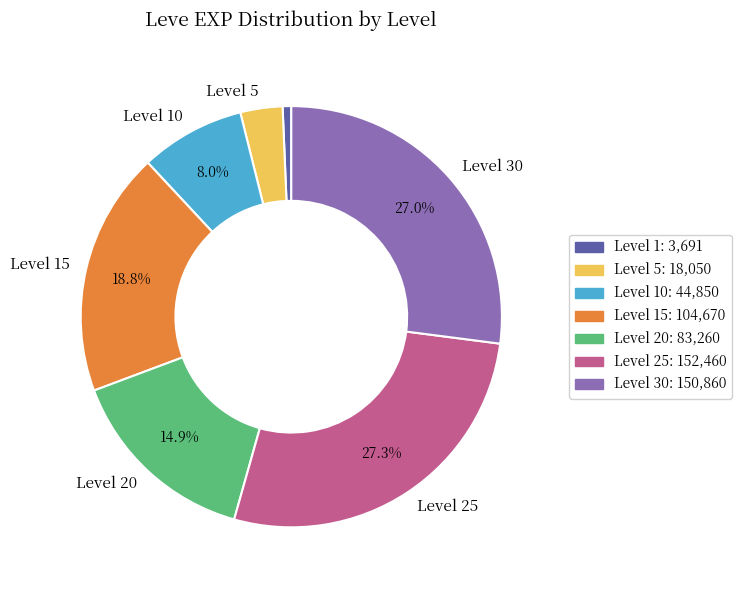

Does any single category account for the majority?

No